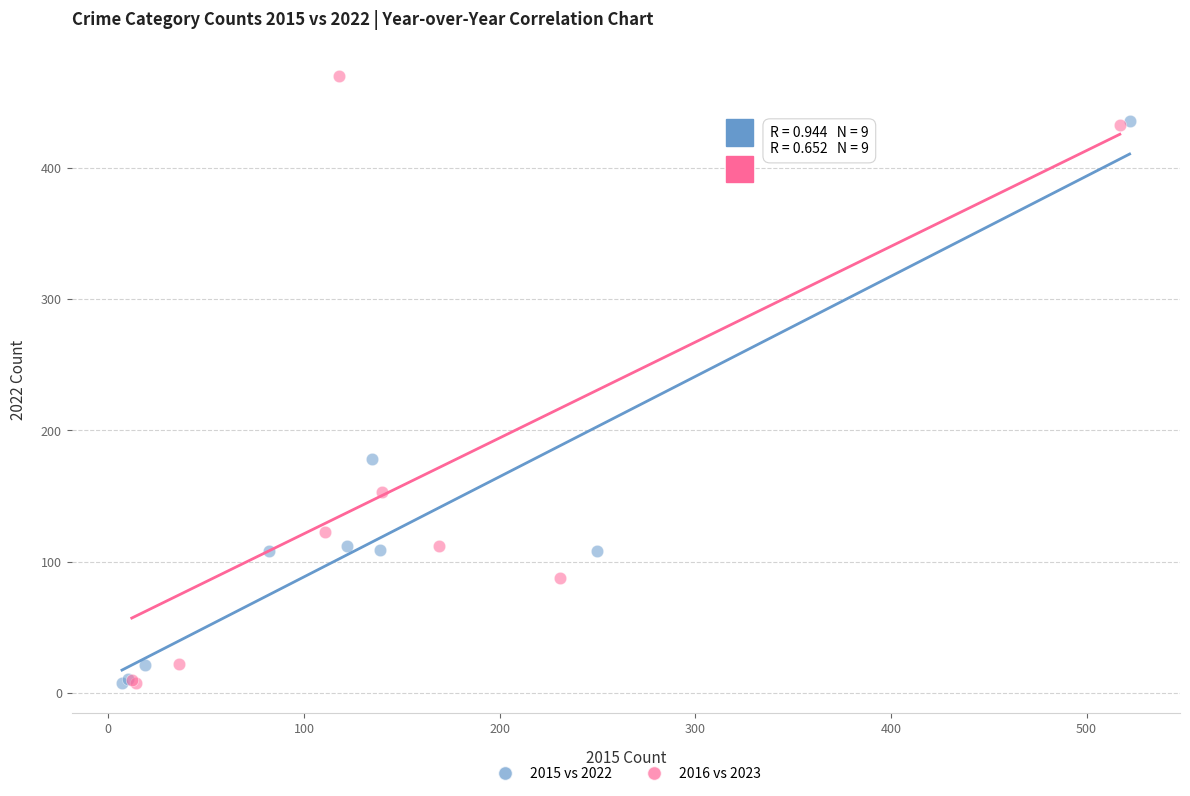

What are all the series names shown in the legend?

2015 vs 2022, 2016 vs 2023